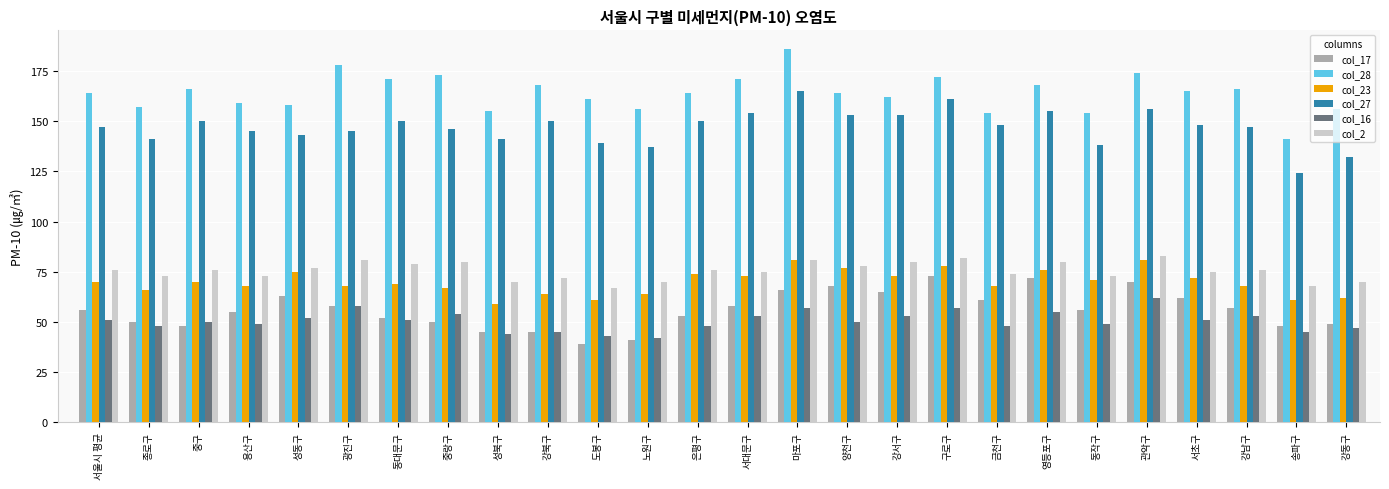

What is the label of the 11th bar from the left?

도봉구